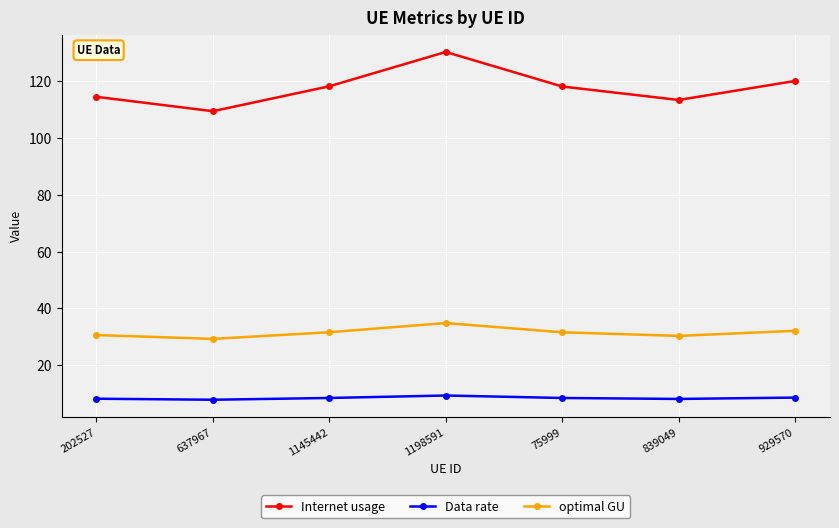

What is the label of the 5th point from the right?

1145442